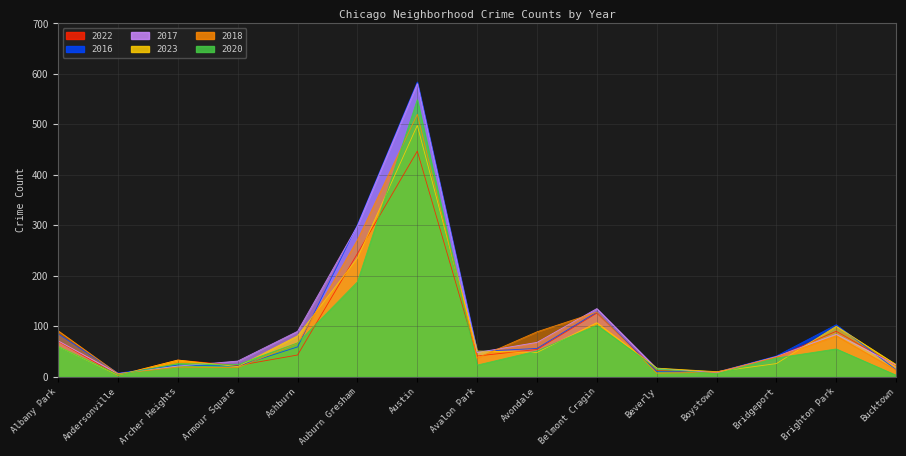

The value of 2016 at Austin is 584. True or false?

True